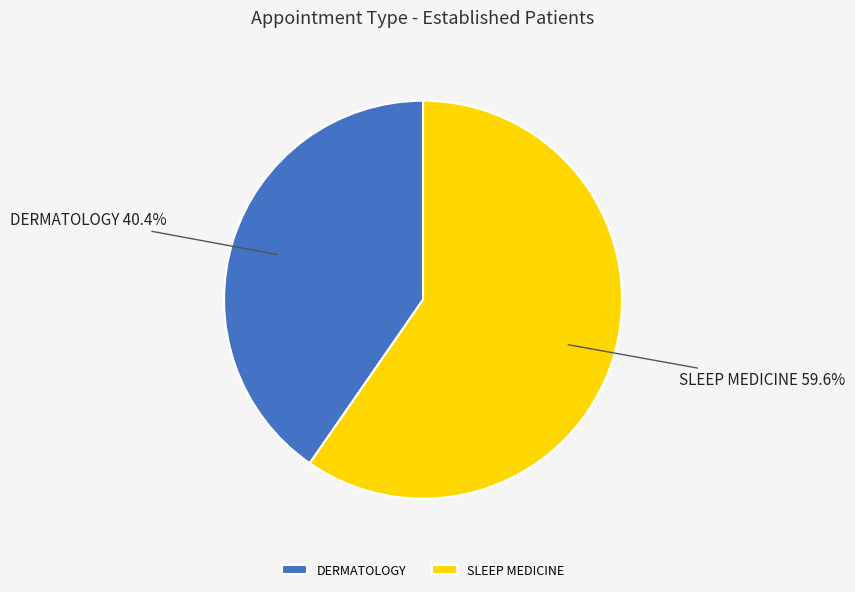

What is the ratio of the value at DERMATOLOGY to the value at SLEEP MEDICINE?

0.7